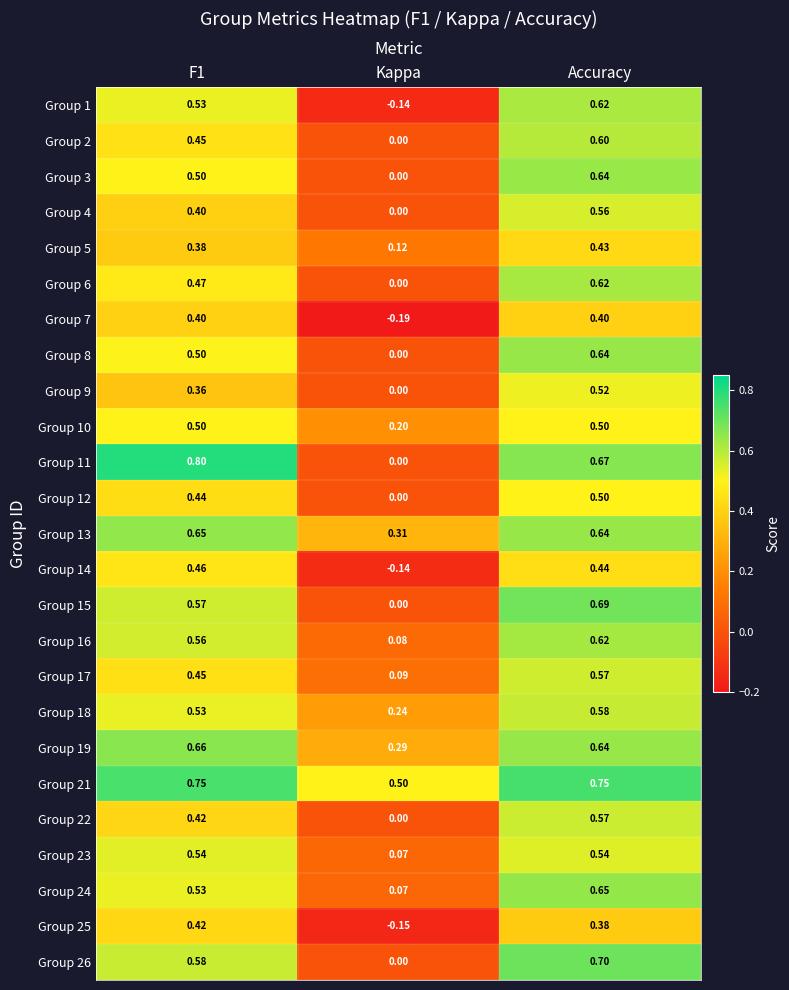

At which label does Group 13 reach its minimum?

Kappa